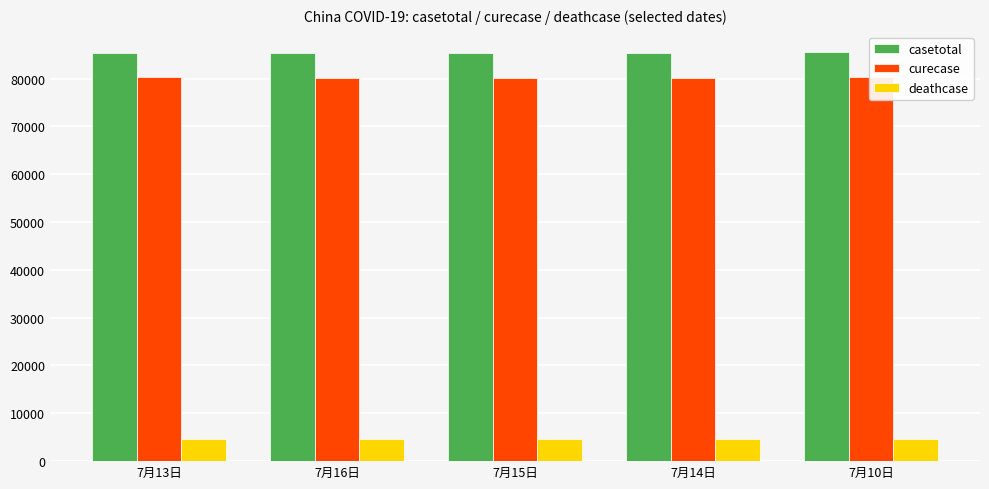

Is the value of curecase at 7月15日 greater than the value of casetotal at 7月10日?

No